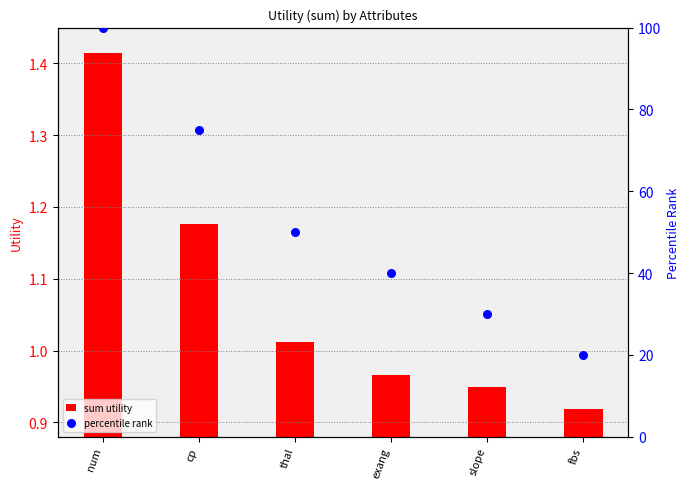

Which series contains the highest Y value?

percentile rank